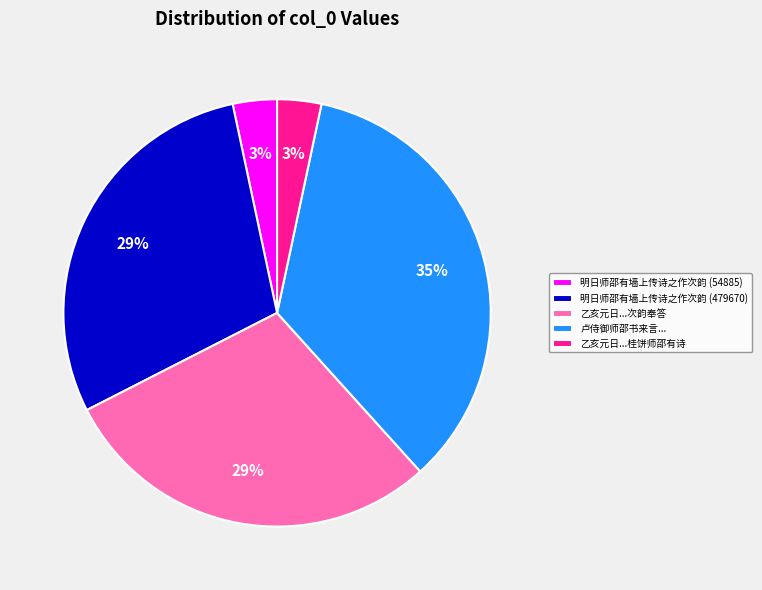

Is it true that 明日师邵有墙上传诗之作次韵 (479670) is 36% of the pie?

False